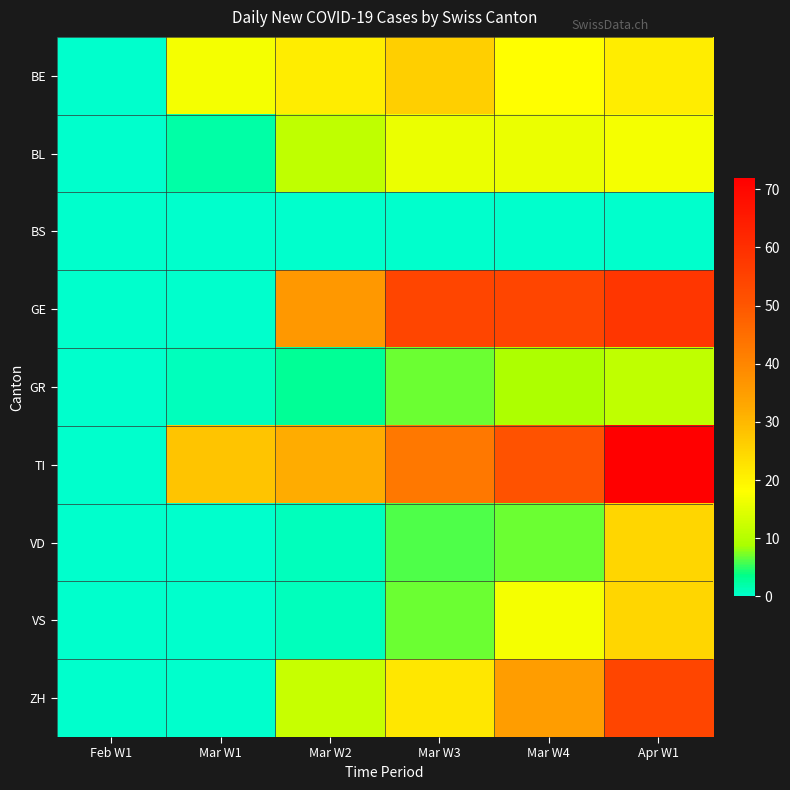

Reading left to right, extract all data points from this chart.

BE: Feb W1=0	Mar W1=17	Mar W2=21	Mar W3=26	Mar W4=18	Apr W1=21
BL: Feb W1=0	Mar W1=2	Mar W2=11	Mar W3=16	Mar W4=16	Apr W1=17
BS: Feb W1=0	Mar W1=0	Mar W2=0	Mar W3=0	Mar W4=0	Apr W1=0
GE: Feb W1=0	Mar W1=0	Mar W2=36	Mar W3=54	Mar W4=54	Apr W1=58
GR: Feb W1=0	Mar W1=1	Mar W2=3	Mar W3=7	Mar W4=9	Apr W1=11
TI: Feb W1=0	Mar W1=28	Mar W2=32	Mar W3=43	Mar W4=51	Apr W1=72
VD: Feb W1=0	Mar W1=0	Mar W2=1	Mar W3=6	Mar W4=7	Apr W1=25
VS: Feb W1=0	Mar W1=0	Mar W2=1	Mar W3=7	Mar W4=17	Apr W1=25
ZH: Feb W1=0	Mar W1=0	Mar W2=12	Mar W3=22	Mar W4=35	Apr W1=54